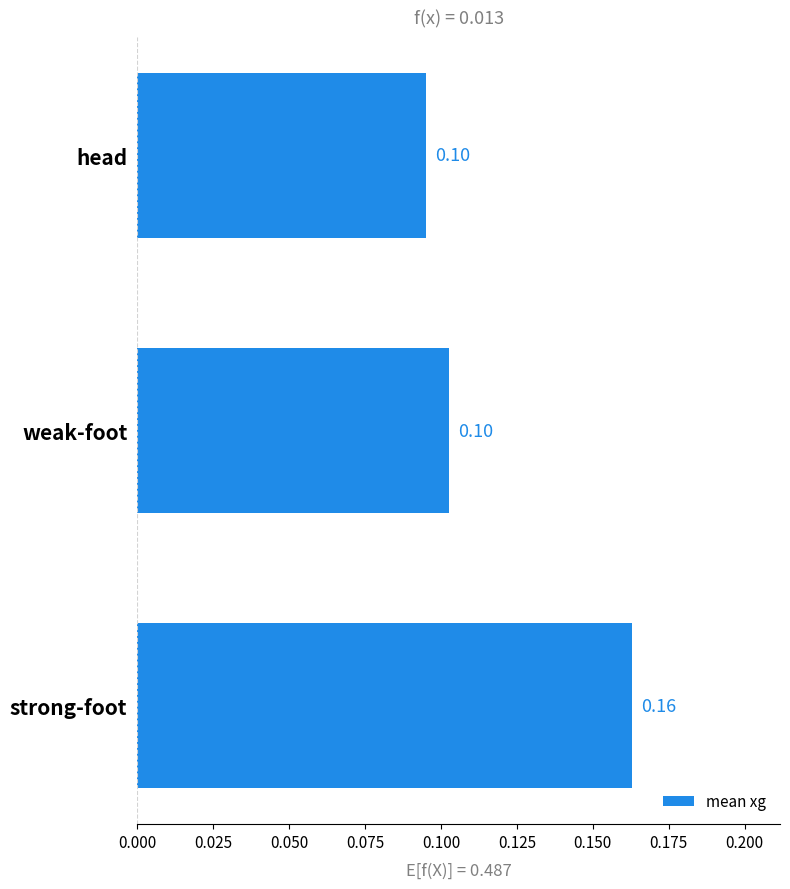

What is the sum of all values?

0.4